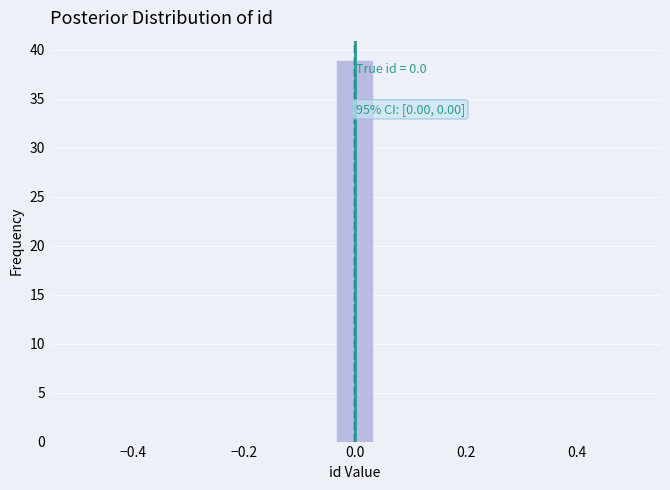

Around what value on the x-axis is the tallest bar? Give the approximate position of its centre, as read against the axis.

0.00